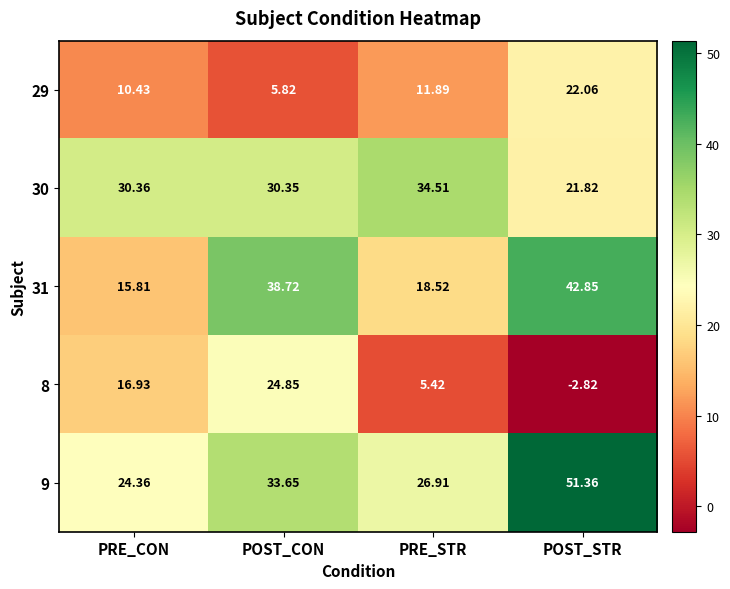

At which label does 31 first exceed 38?

POST_CON